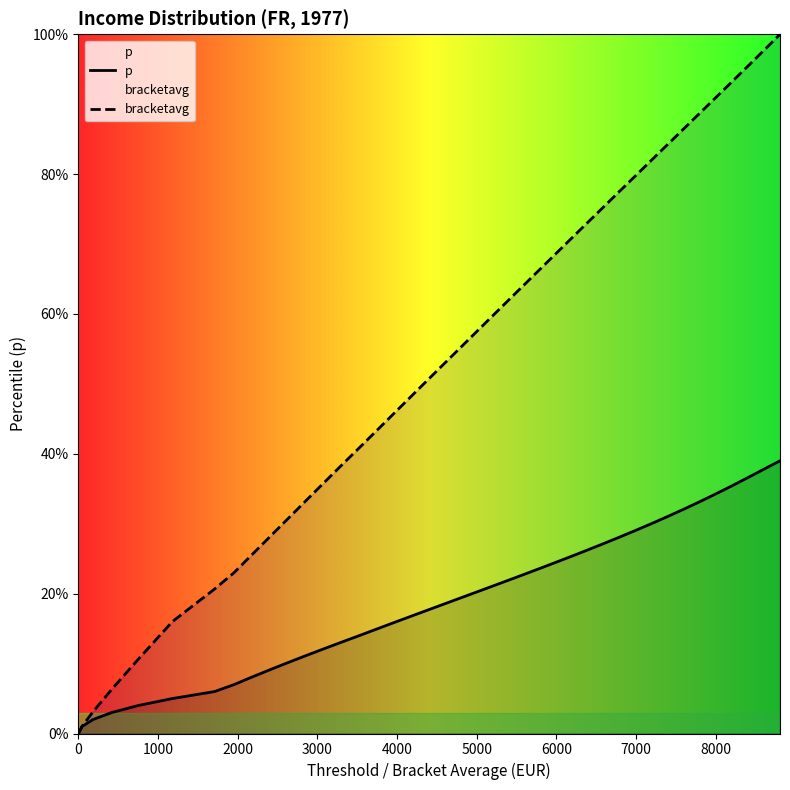

Which series has the largest range (max minus min)?

bracketavg